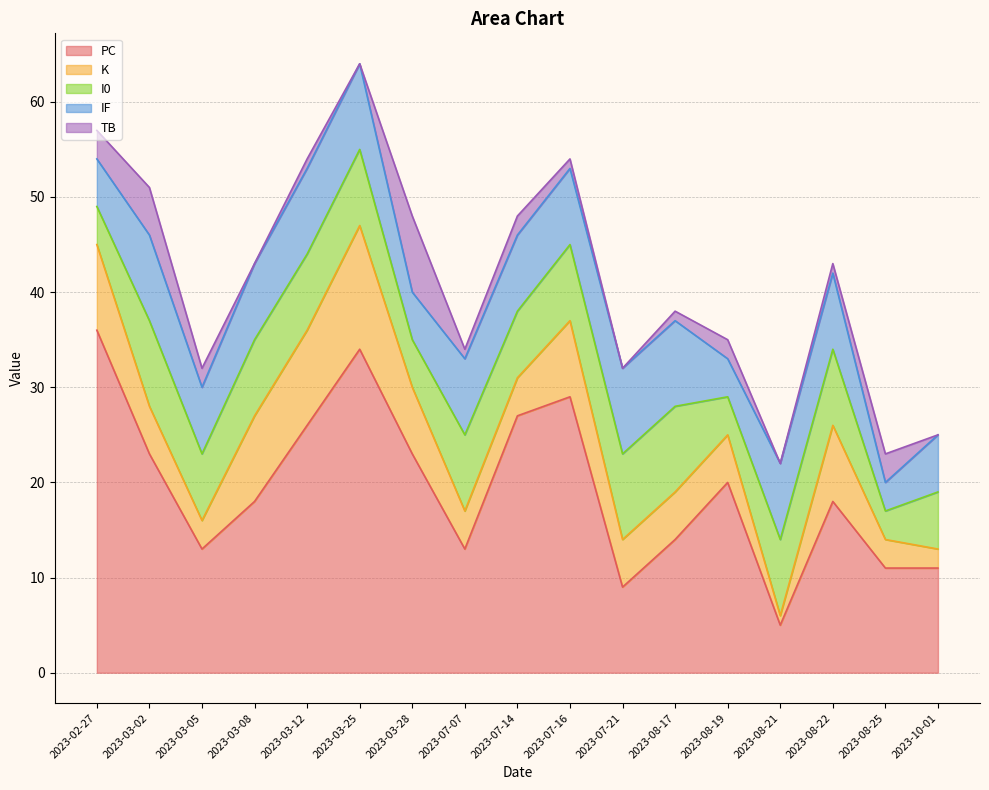

In IF, how many points are higher than both neighbors (excluding endpoints)?

1